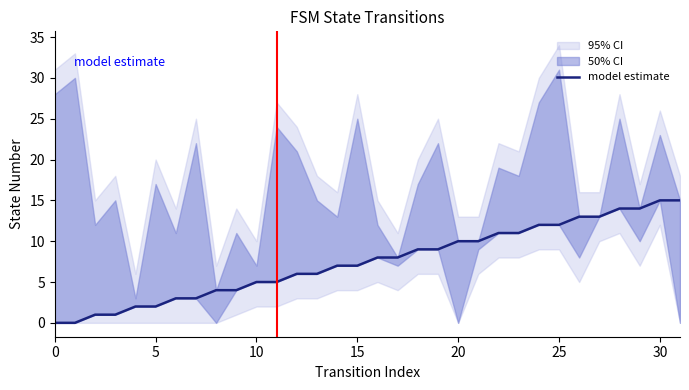

What is the label of the 15th point from the right?

17